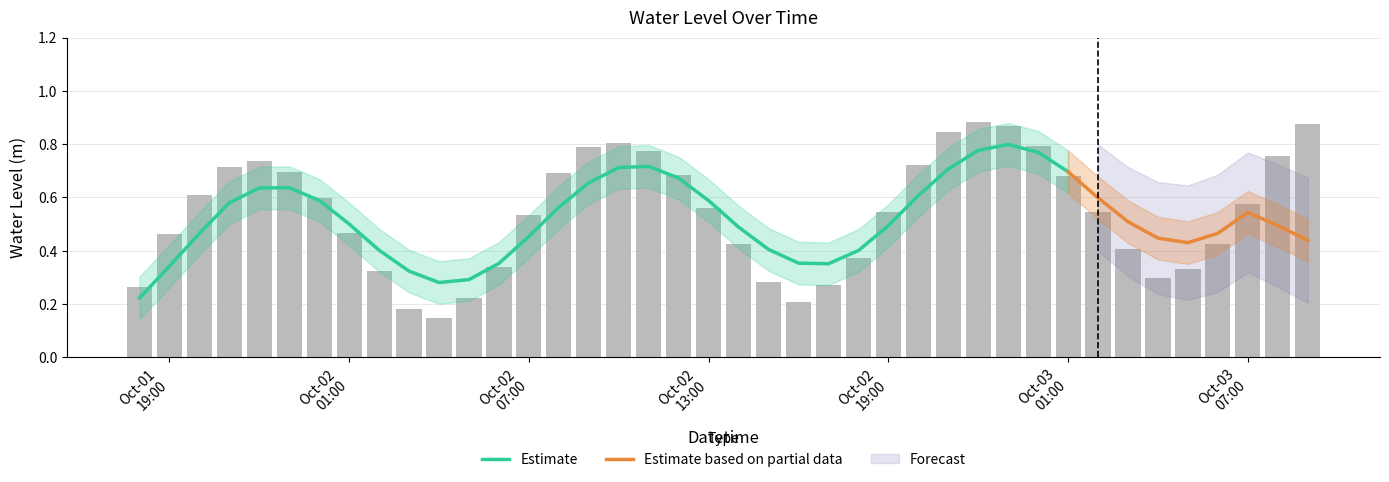

The chart shows a value of 0.9 at 2024-10-02 22:00:00. True or false?

True